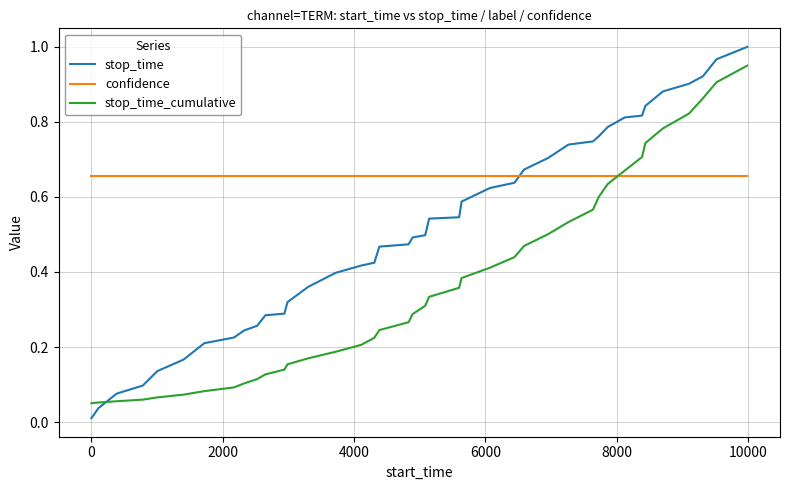

Which series has the largest range (max minus min)?

stop_time